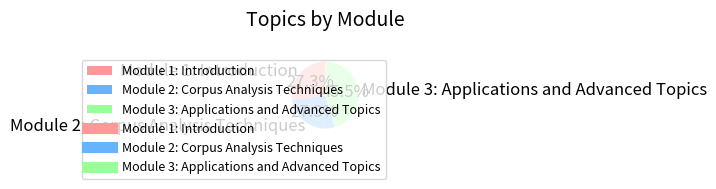

Approximately how many times larger is the value at Module 1: Introduction compared to Module 3: Applications and Advanced Topics?

0.6